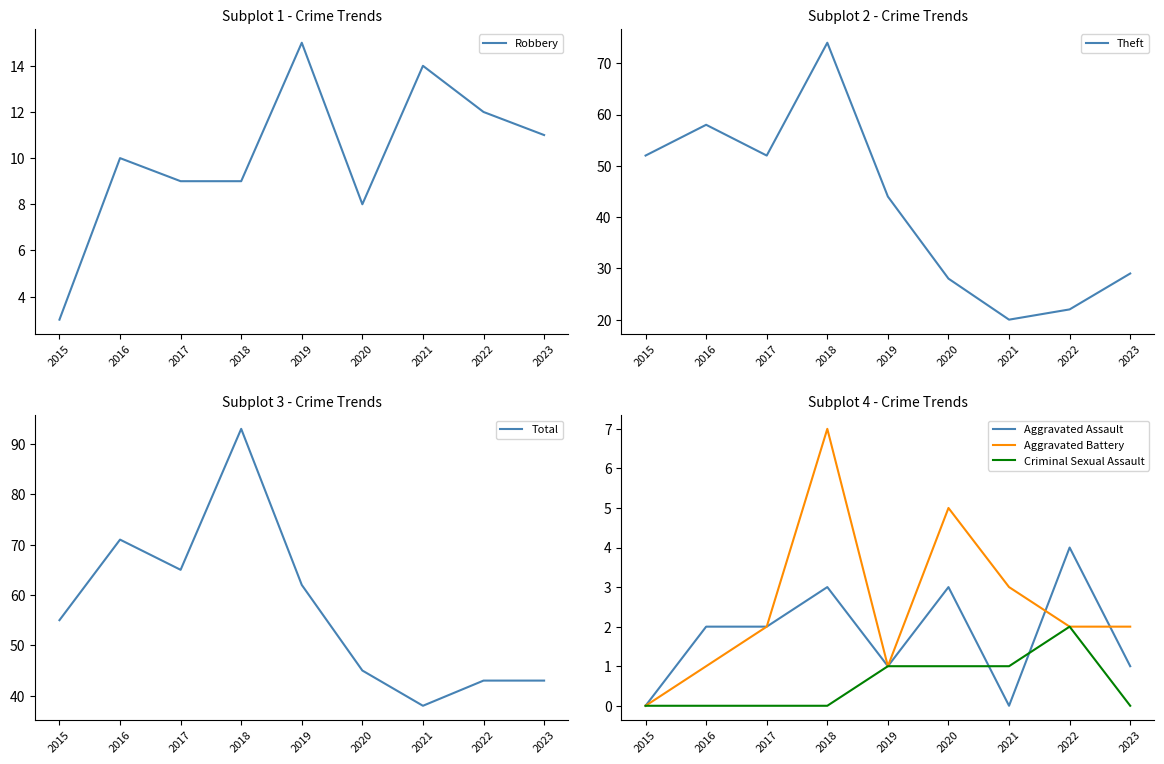

Reading right to left, transcribe all the data shown in this chart.

Robbery: 11	12	14	8	15	9	9	10	3
Theft: 29	22	20	28	44	74	52	58	52
Total: 43	43	38	45	62	93	65	71	55
Aggravated Assault: 1	4	0	3	1	3	2	2	0
Aggravated Battery: 2	2	3	5	1	7	2	1	0
Criminal Sexual Assault: 0	2	1	1	1	0	0	0	0